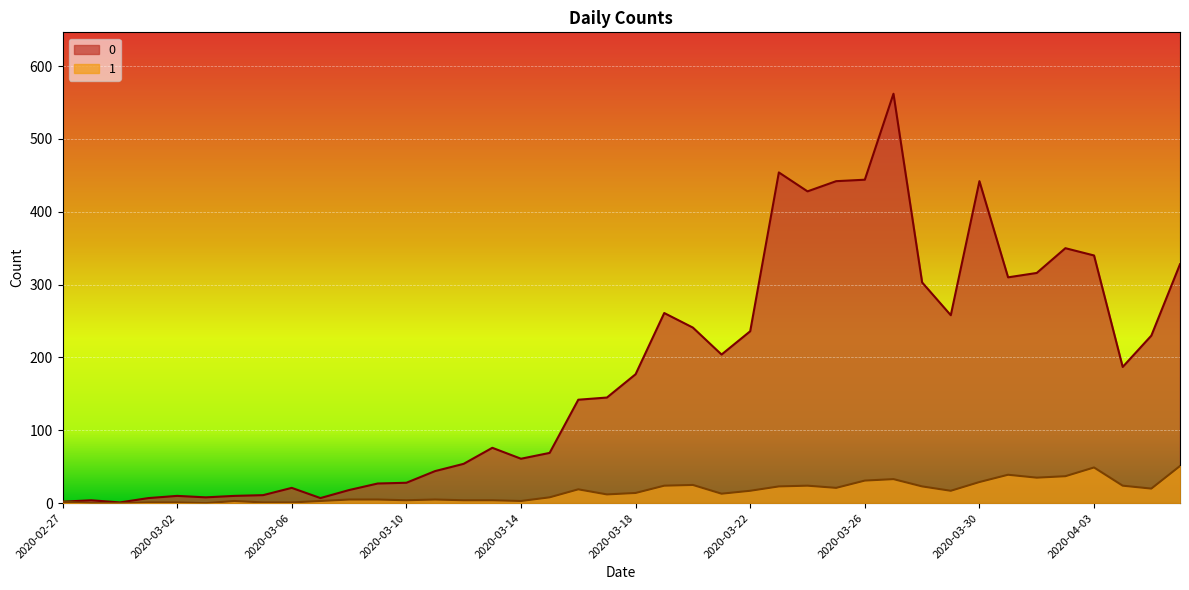

What is the difference between the maximum and second lowest values in the 0 series?

560